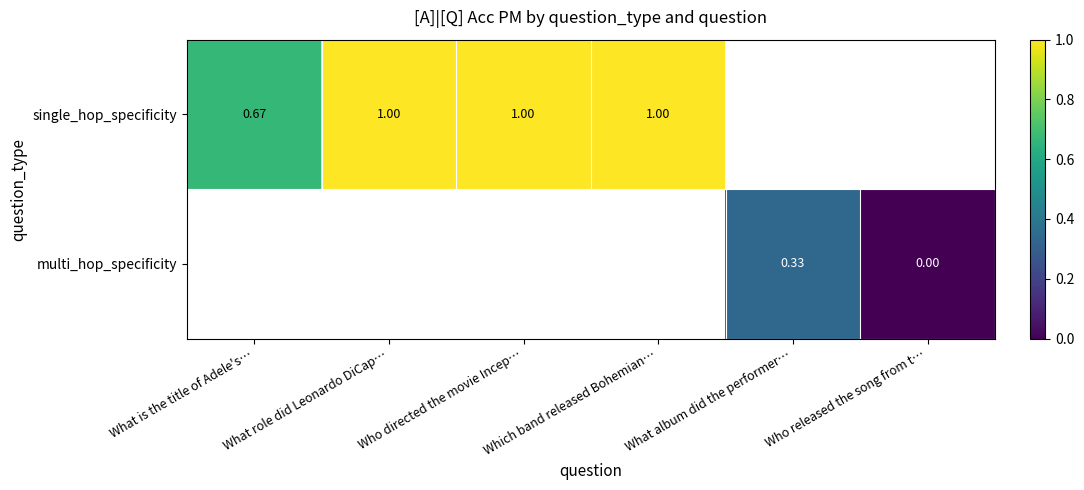

What is the maximum value for single_hop_specificity?

1.0